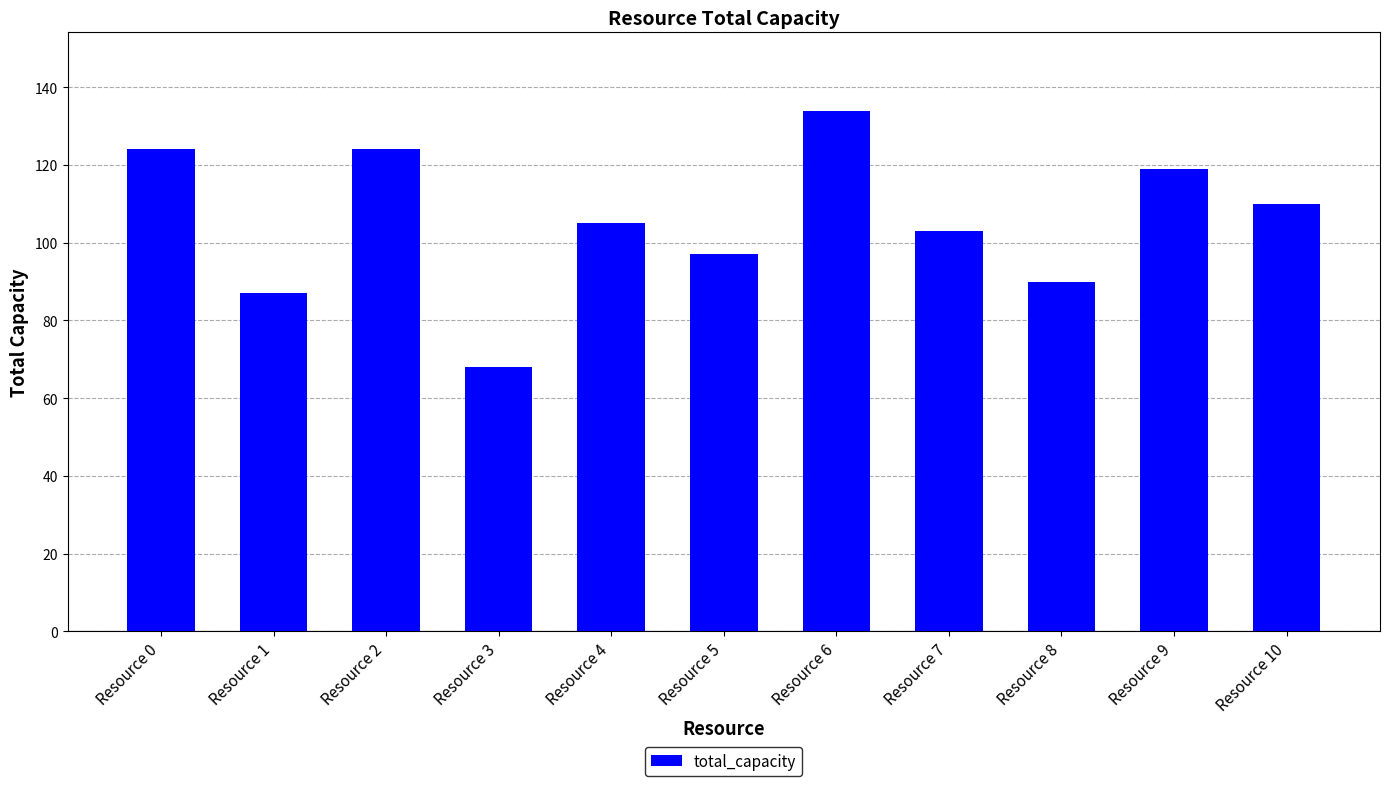

Which category has the lowest value across all series?

Resource 3